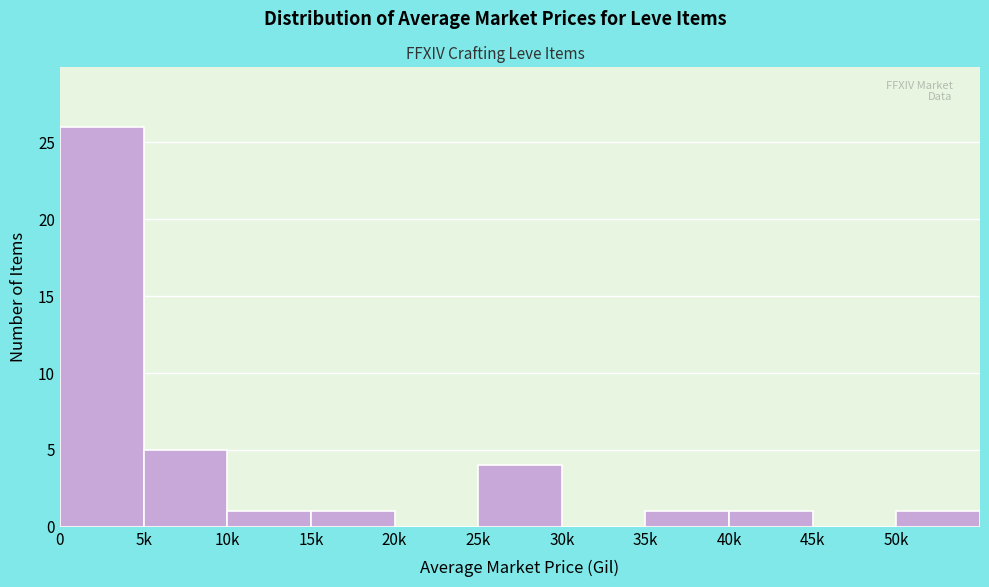

Reading right to left, extract all data points from this chart.

50k=1	45k=0	40k=1	35k=1	30k=0	25k=4	20k=0	15k=1	10k=1	5k=5	0=26